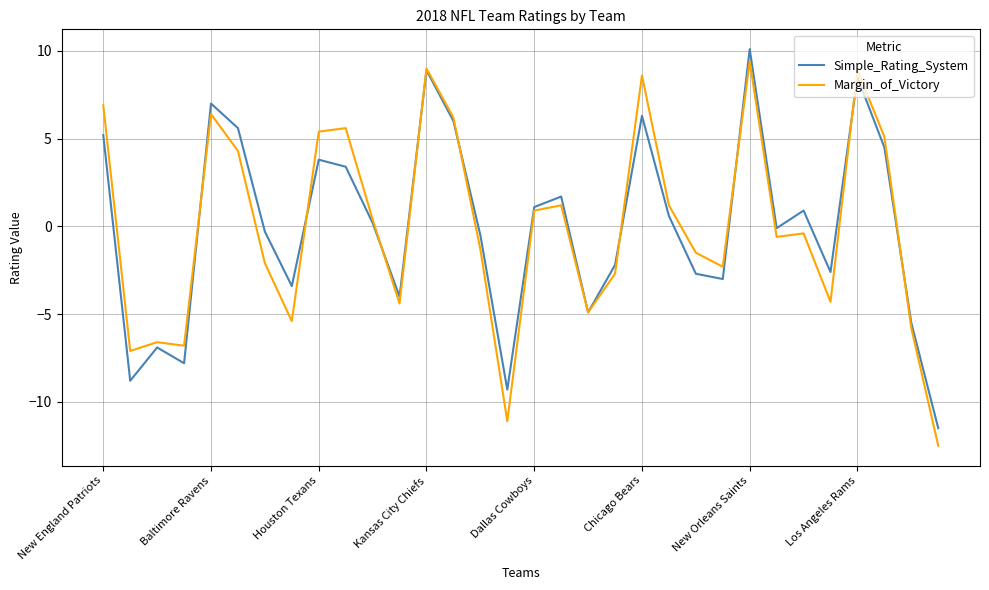

What is the greatest value displayed?

10.1